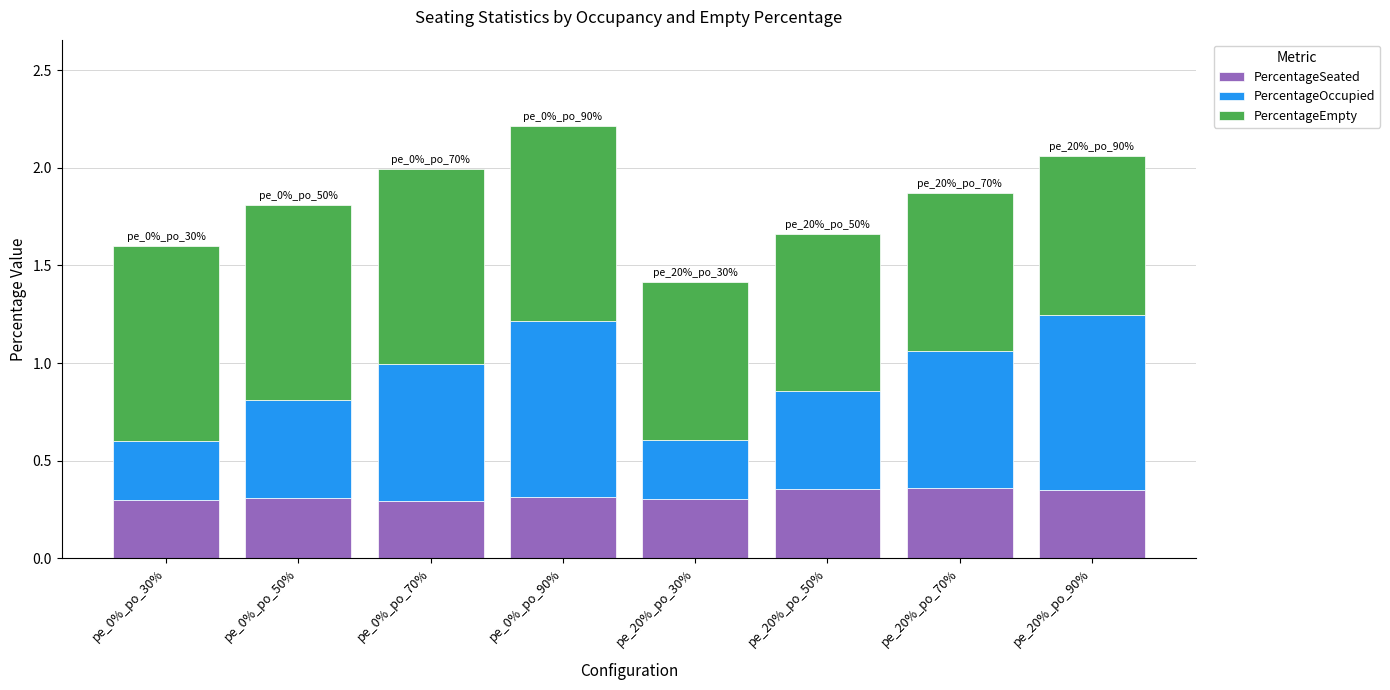

What is the sum of all PercentageSeated values?

2.6